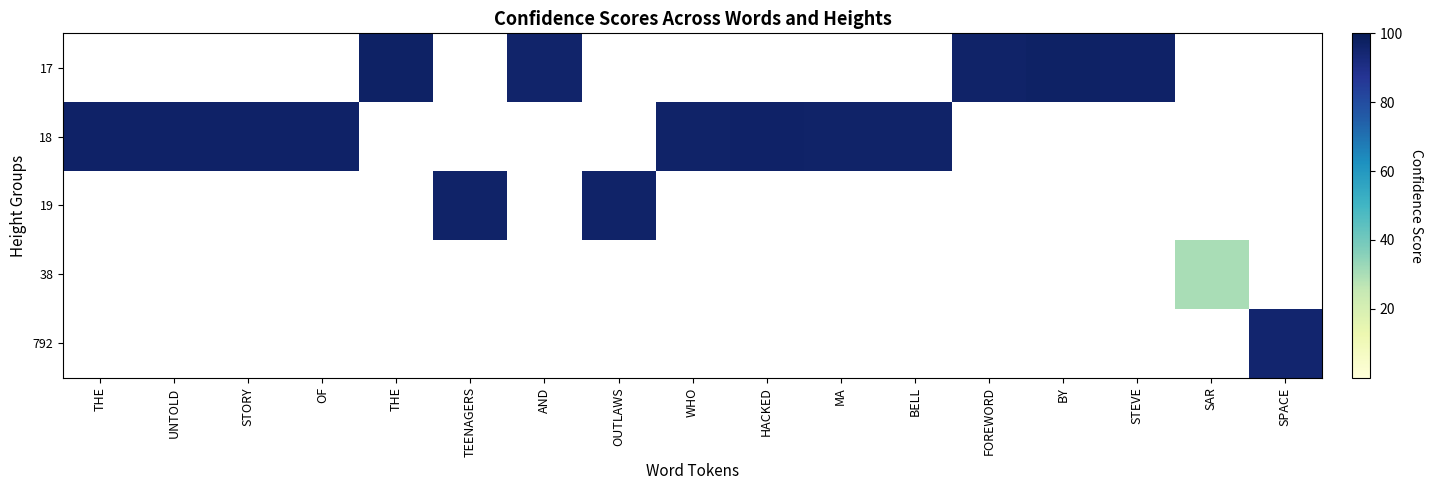

Reading left to right, transcribe all the data shown in this chart.

17: THE=0.0	UNTOLD=0.0	STORY=0.0	OF=0.0	THE=96.9	TEENAGERS=0.0	AND=95.8	OUTLAWS=0.0	WHO=0.0	HACKED=0.0	MA=0.0	BELL=0.0	FOREWORD=96.5	BY=96.9	STEVE=96.8	SAR=0.0	SPACE=0.0
18: THE=96.7	UNTOLD=96.7	STORY=96.5	OF=96.6	THE=0.0	TEENAGERS=0.0	AND=0.0	OUTLAWS=0.0	WHO=96.3	HACKED=96.5	MA=96.2	BELL=96.3	FOREWORD=0.0	BY=0.0	STEVE=0.0	SAR=0.0	SPACE=0.0
19: THE=0.0	UNTOLD=0.0	STORY=0.0	OF=0.0	THE=0.0	TEENAGERS=96.3	AND=0.0	OUTLAWS=96.5	WHO=0.0	HACKED=0.0	MA=0.0	BELL=0.0	FOREWORD=0.0	BY=0.0	STEVE=0.0	SAR=0.0	SPACE=0.0
38: THE=0.0	UNTOLD=0.0	STORY=0.0	OF=0.0	THE=0.0	TEENAGERS=0.0	AND=0.0	OUTLAWS=0.0	WHO=0.0	HACKED=0.0	MA=0.0	BELL=0.0	FOREWORD=0.0	BY=0.0	STEVE=0.0	SAR=30.4	SPACE=0.0
792: THE=0.0	UNTOLD=0.0	STORY=0.0	OF=0.0	THE=0.0	TEENAGERS=0.0	AND=0.0	OUTLAWS=0.0	WHO=0.0	HACKED=0.0	MA=0.0	BELL=0.0	FOREWORD=0.0	BY=0.0	STEVE=0.0	SAR=0.0	SPACE=95.0